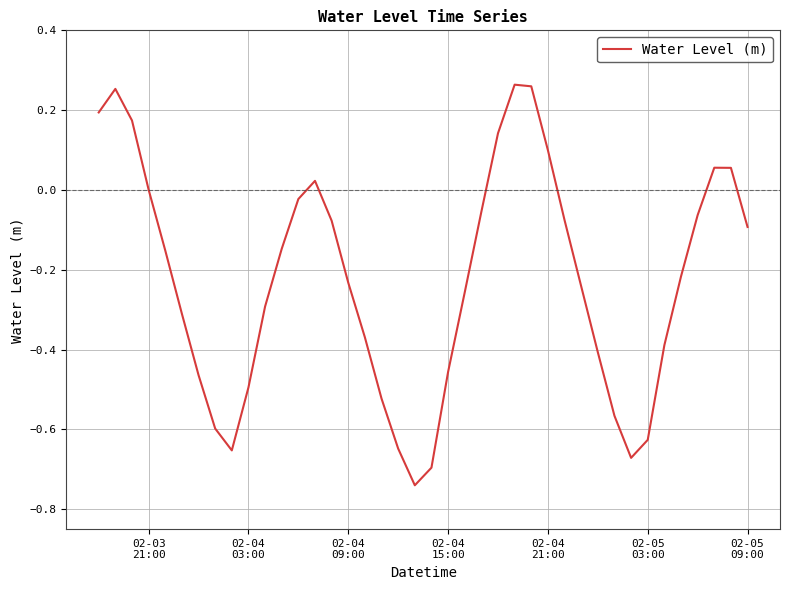

What is the difference between the maximum and minimum values?

1.0